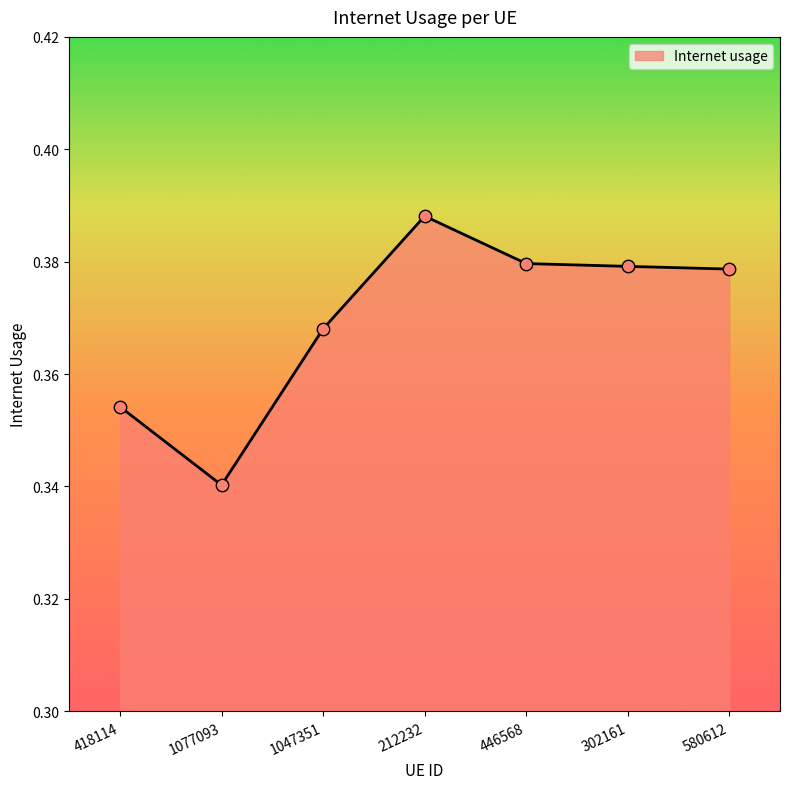

Between 446568 and 1077093, which is larger?

446568